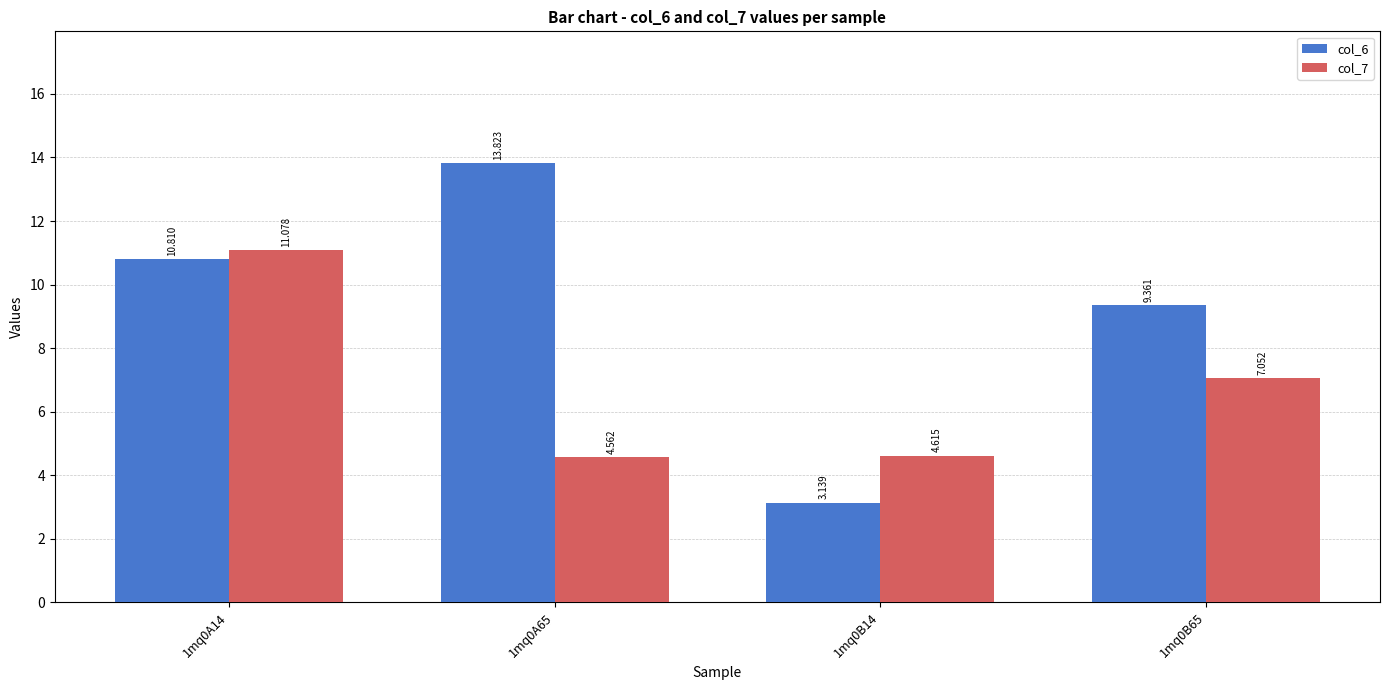

Is the value of col_7 at 1mq0A14 greater than the value of col_6 at 1mq0A14?

Yes